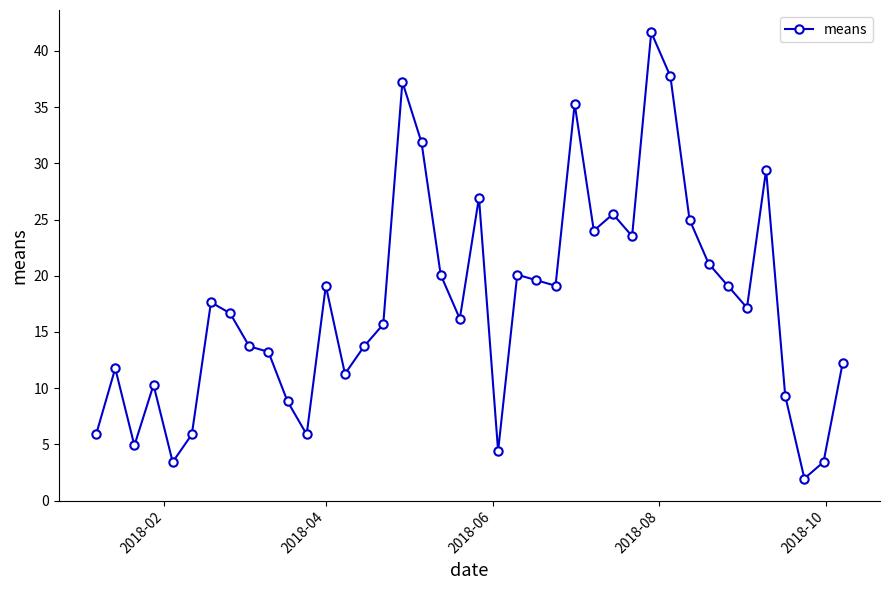

What is the value of the 26th point from the left?

35.3